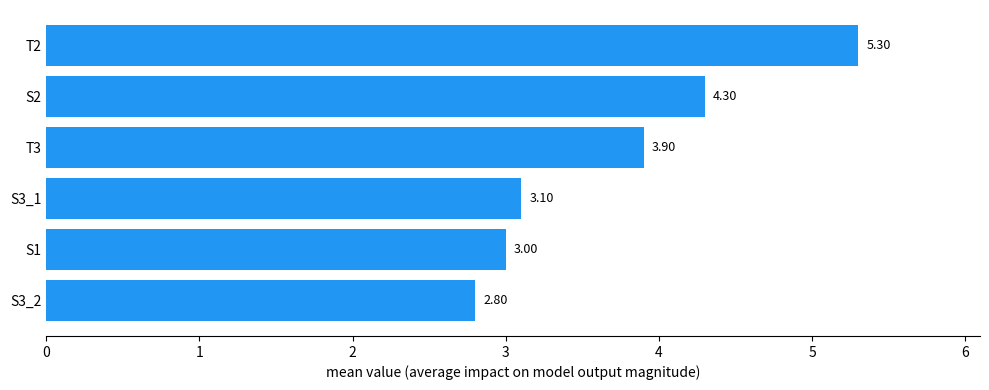

Which has a higher value, S2 or T2?

T2